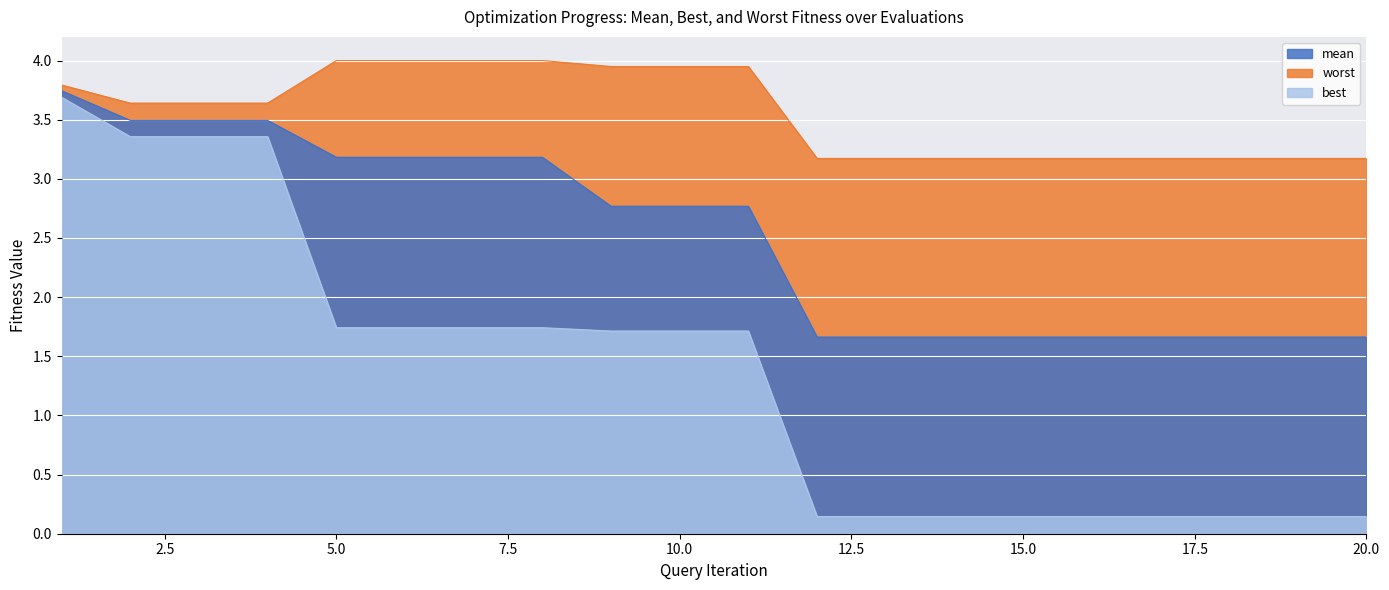

The value of worst at 5.0 is 4.0. True or false?

True